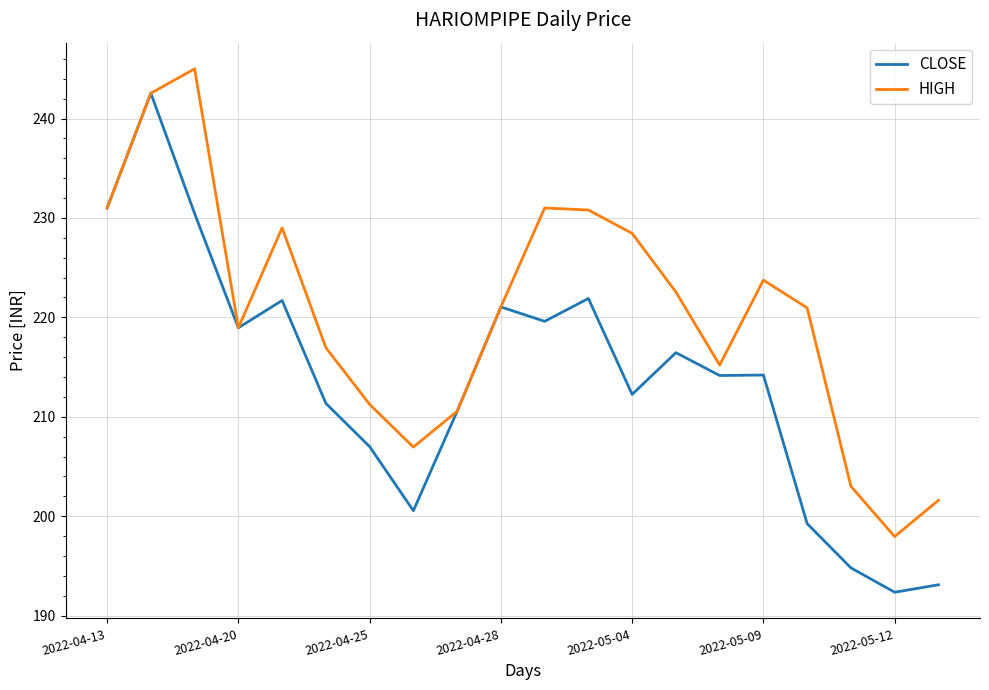

Does the chart display data point markers on the line(s)?

No